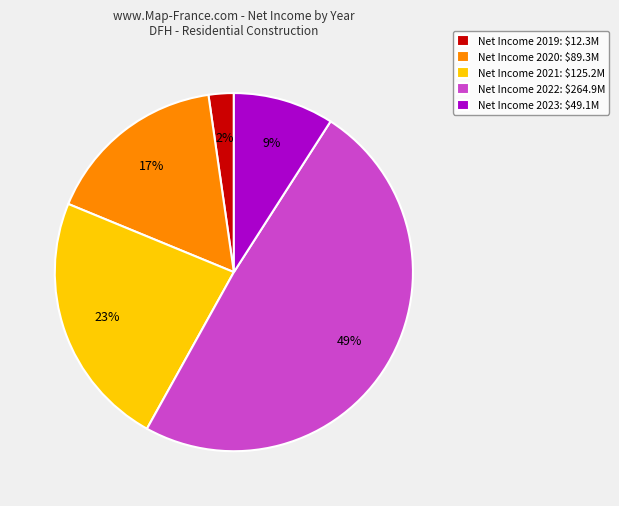

What is the smallest slice in the pie chart?

Net Income 2019: $12.3M